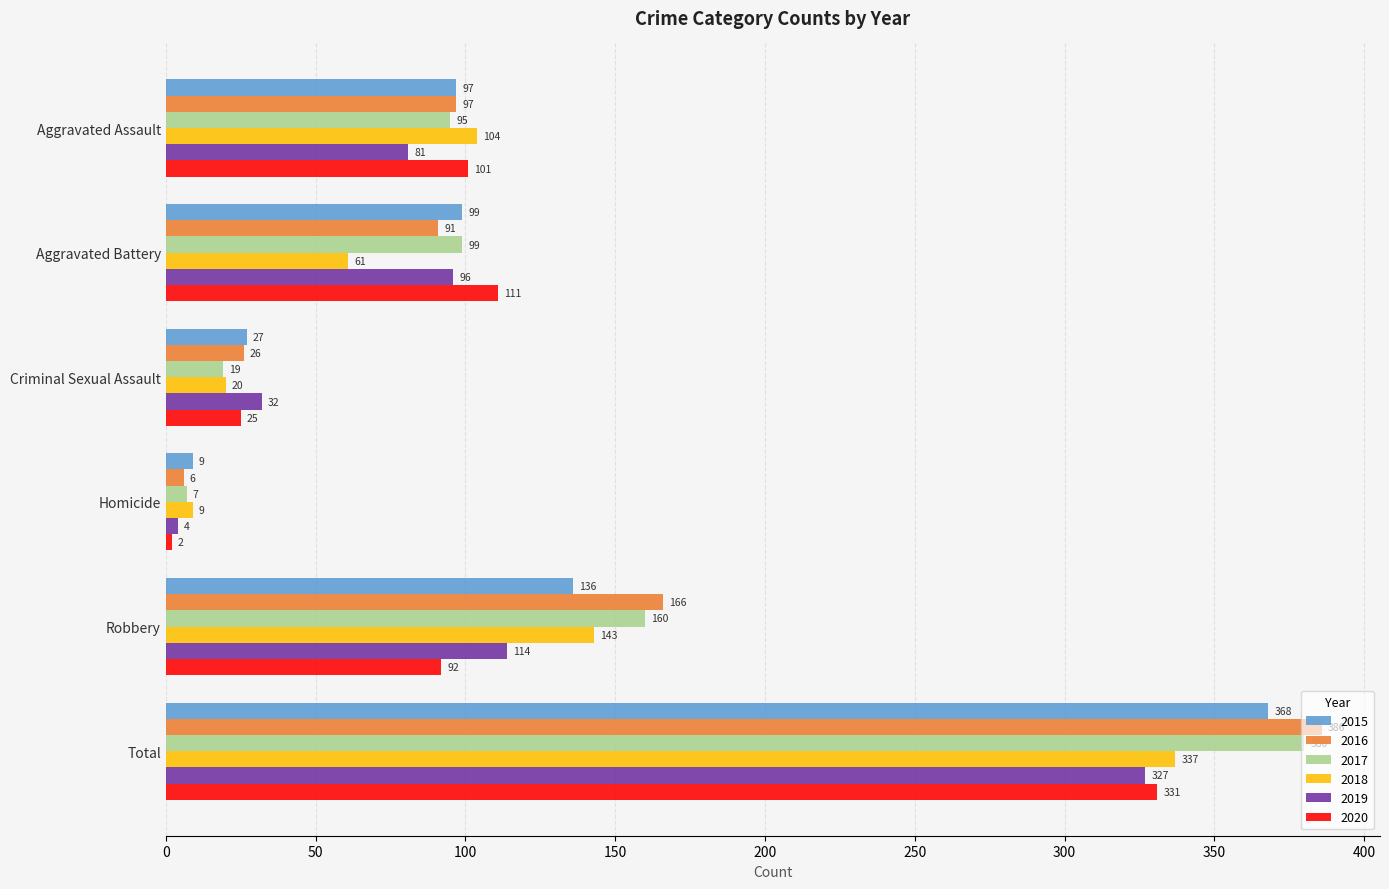

How many categories are shown in the chart?

6